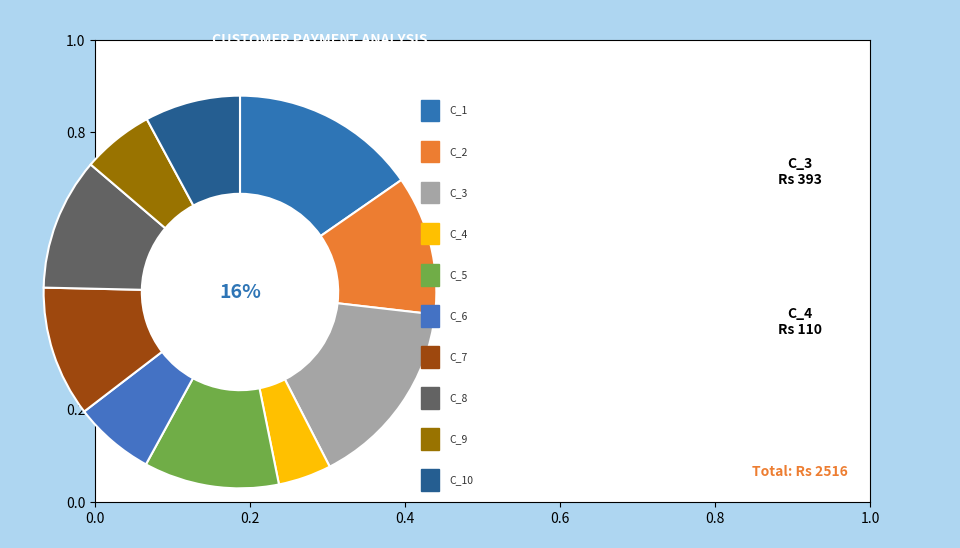

Count the number of slices in the pie.

10